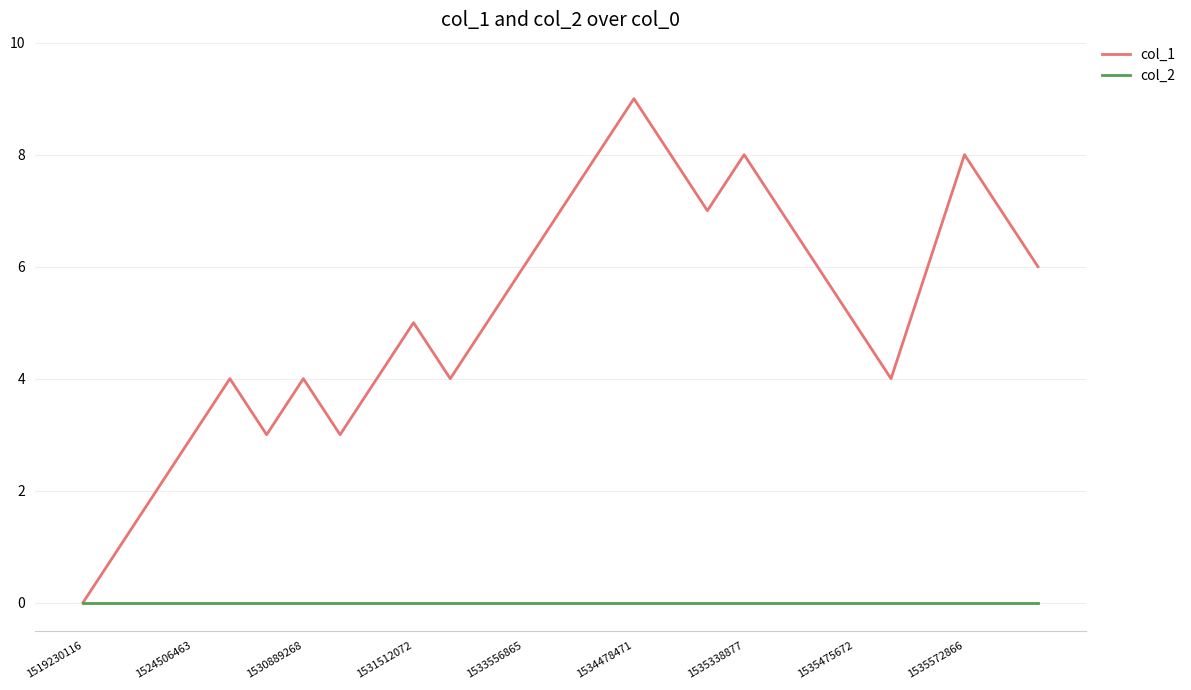

Which series has the largest range (max minus min)?

col_1